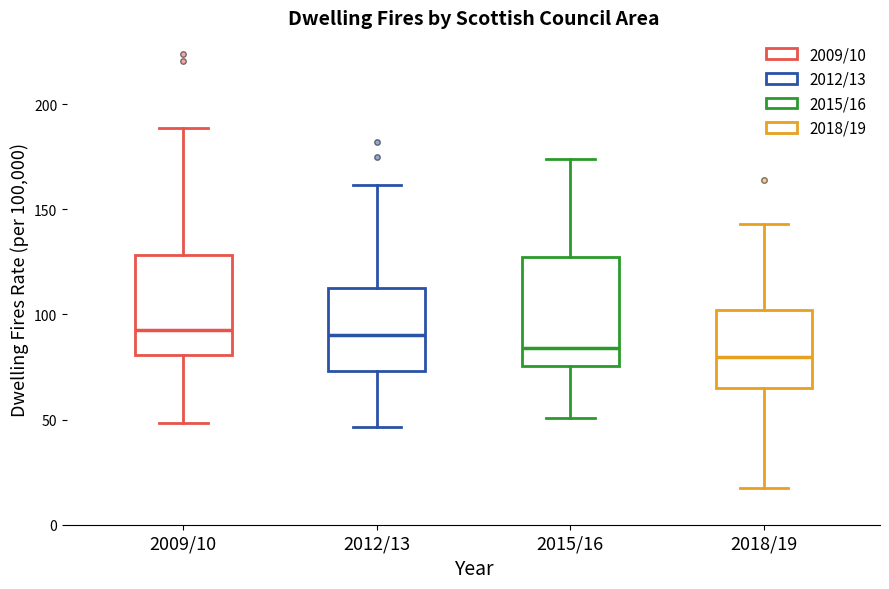

Where does the upper whisker of the box for 2015/16 end on the y-axis? The values are not printed on the chart, so give them approximately, as read against the axis.

175